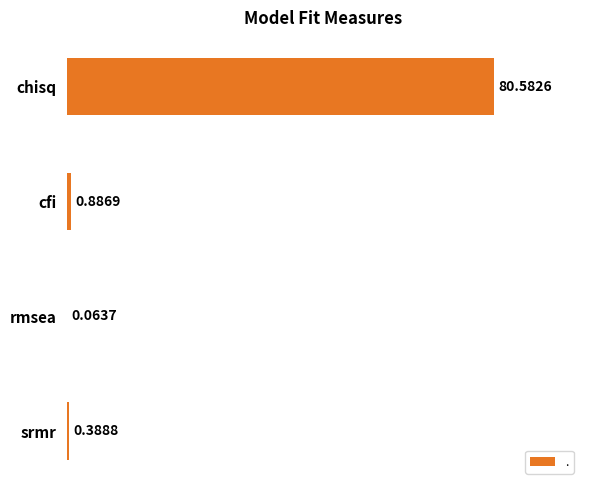

At which label is the value closest to 40?

cfi